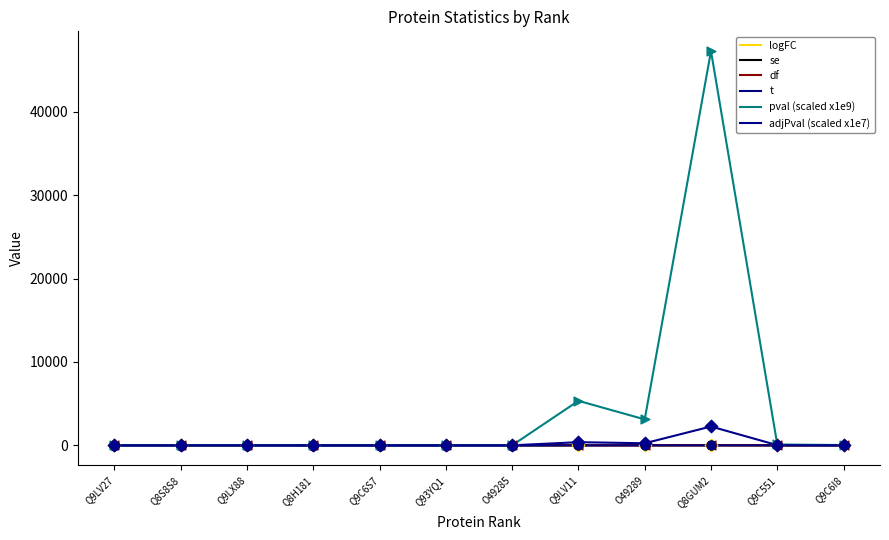

What is the total value across all series at Q9C551?

111.8